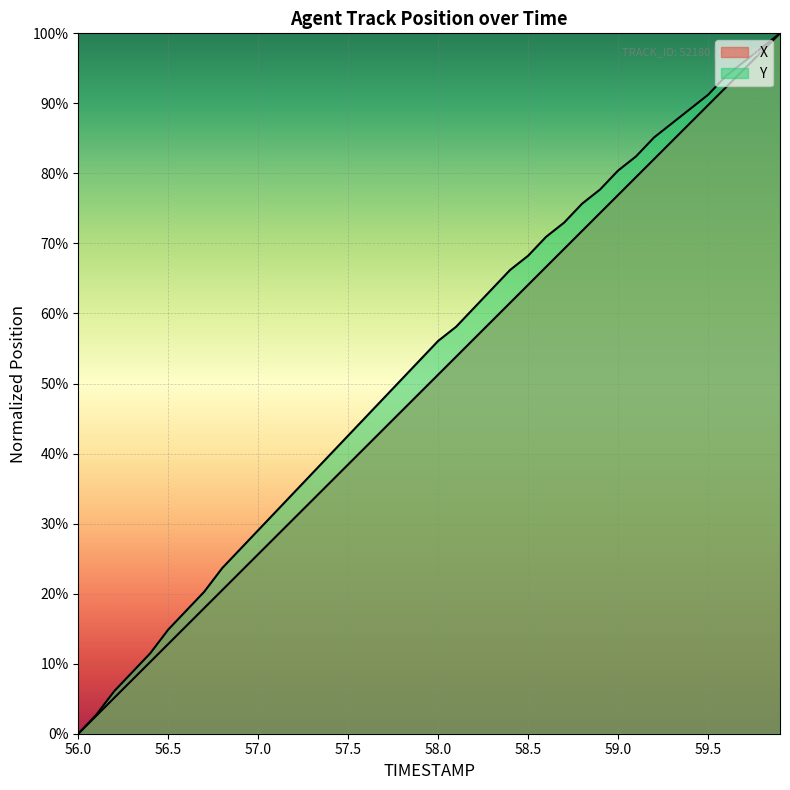

Which series has the widest spread of values?

X